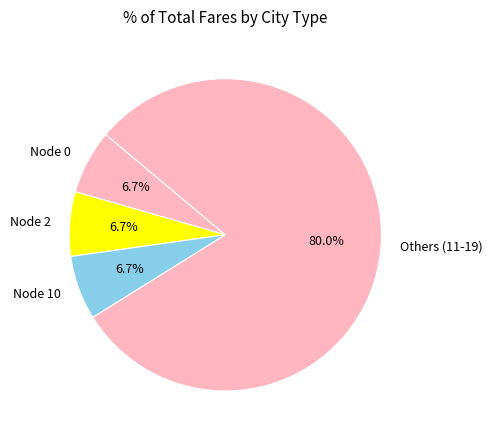

What is the largest slice in the pie chart?

Others (11-19)